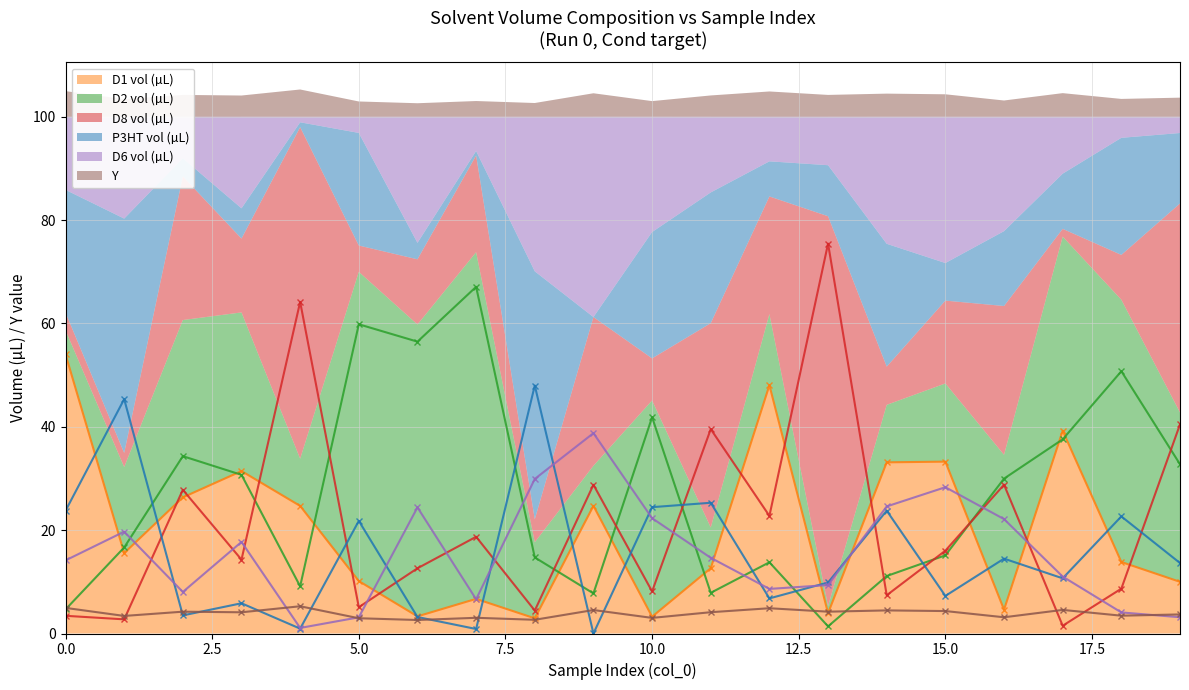

How many values in the D2 vol (µL) series are below 29?

10